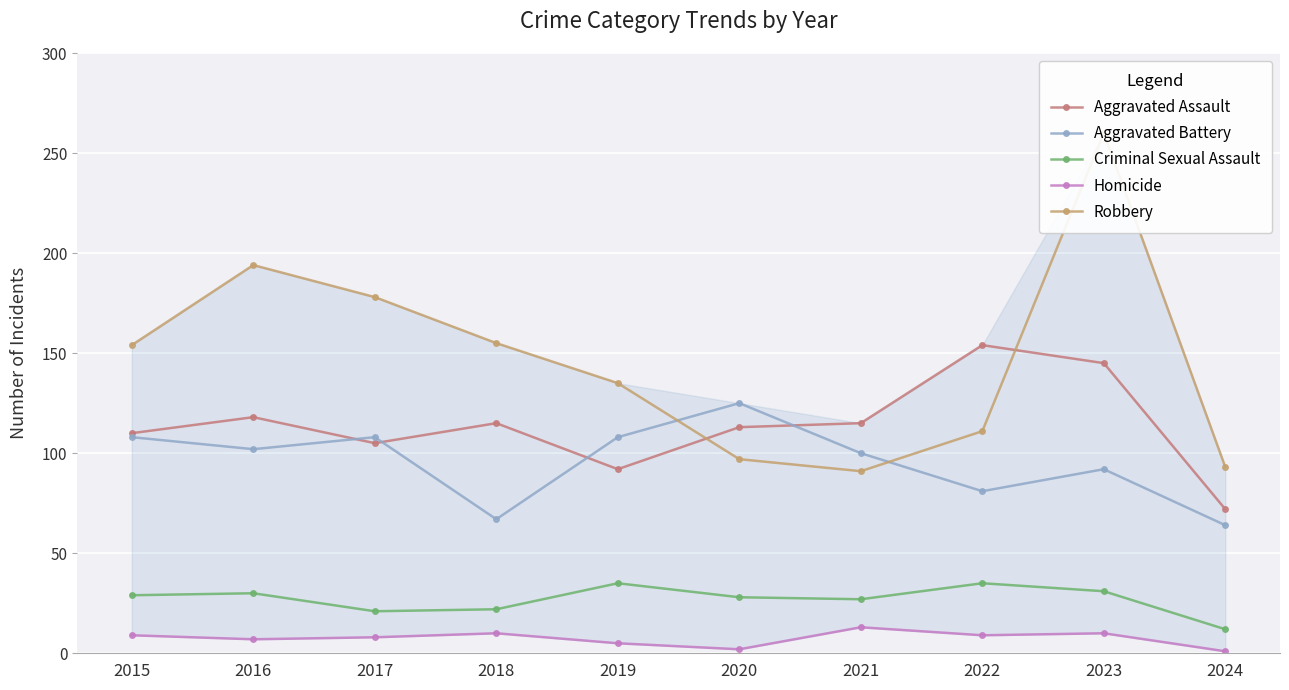

What is the value of the Robbery point at the 3rd from the left?

178